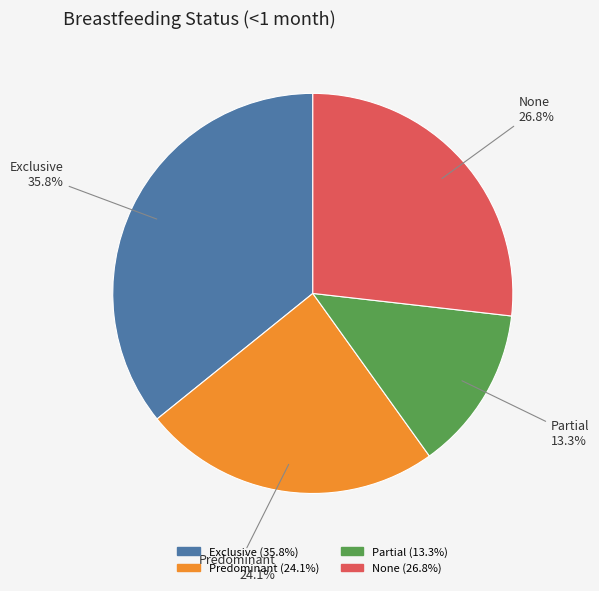

Which category has the biggest portion of the pie?

Exclusive